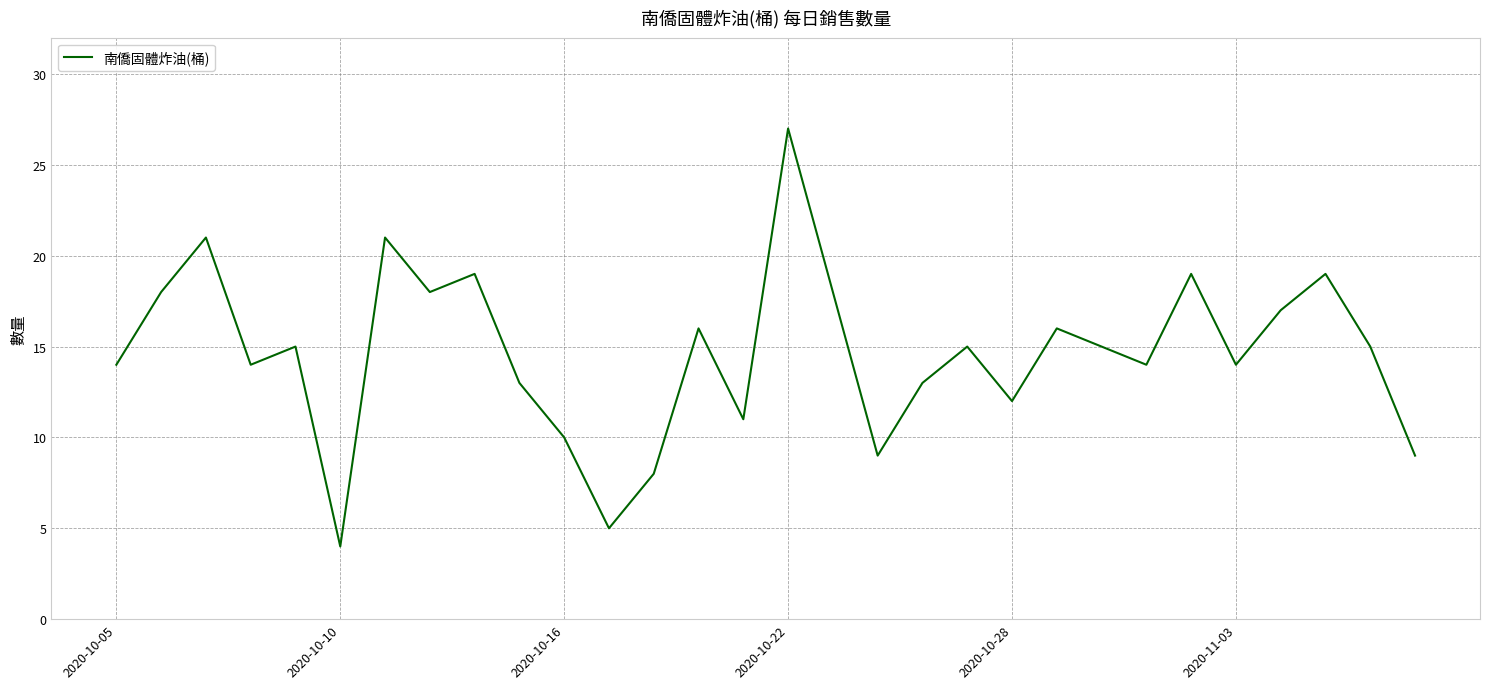

What is the smallest value displayed?

4